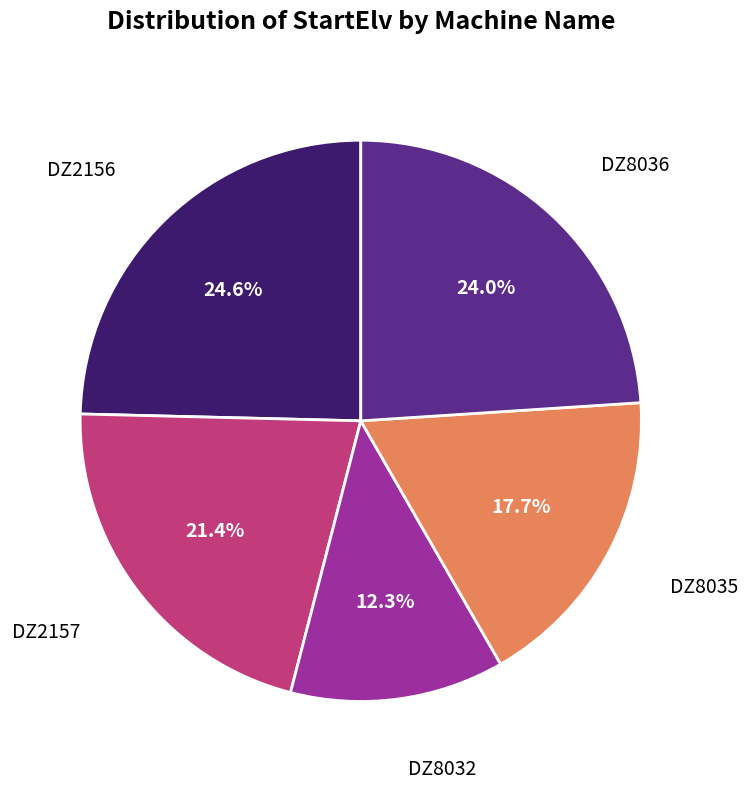

Is there a majority slice in this chart?

No